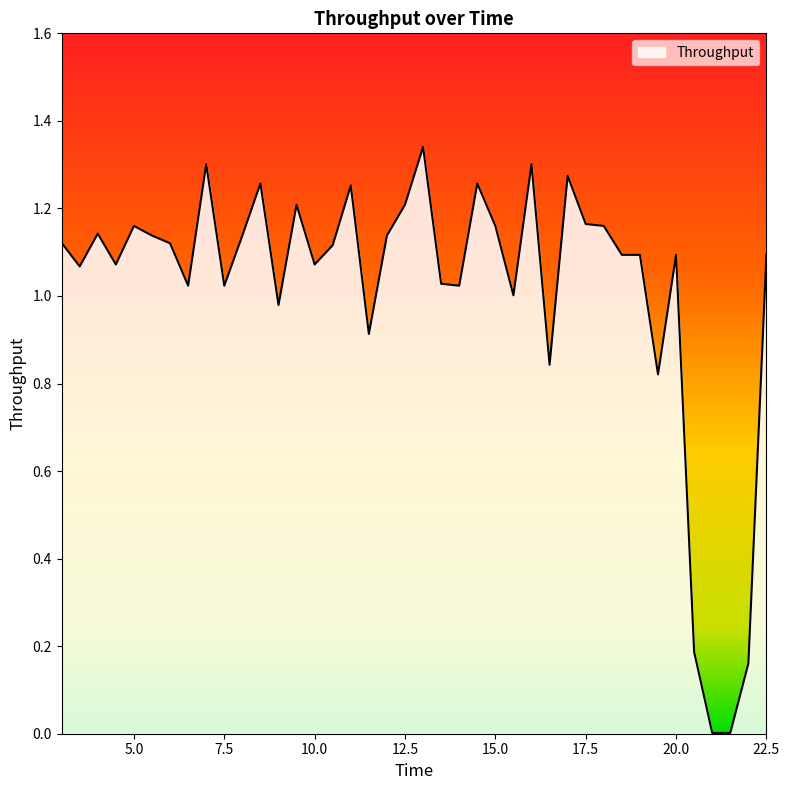

How many categories are shown in the chart?

40